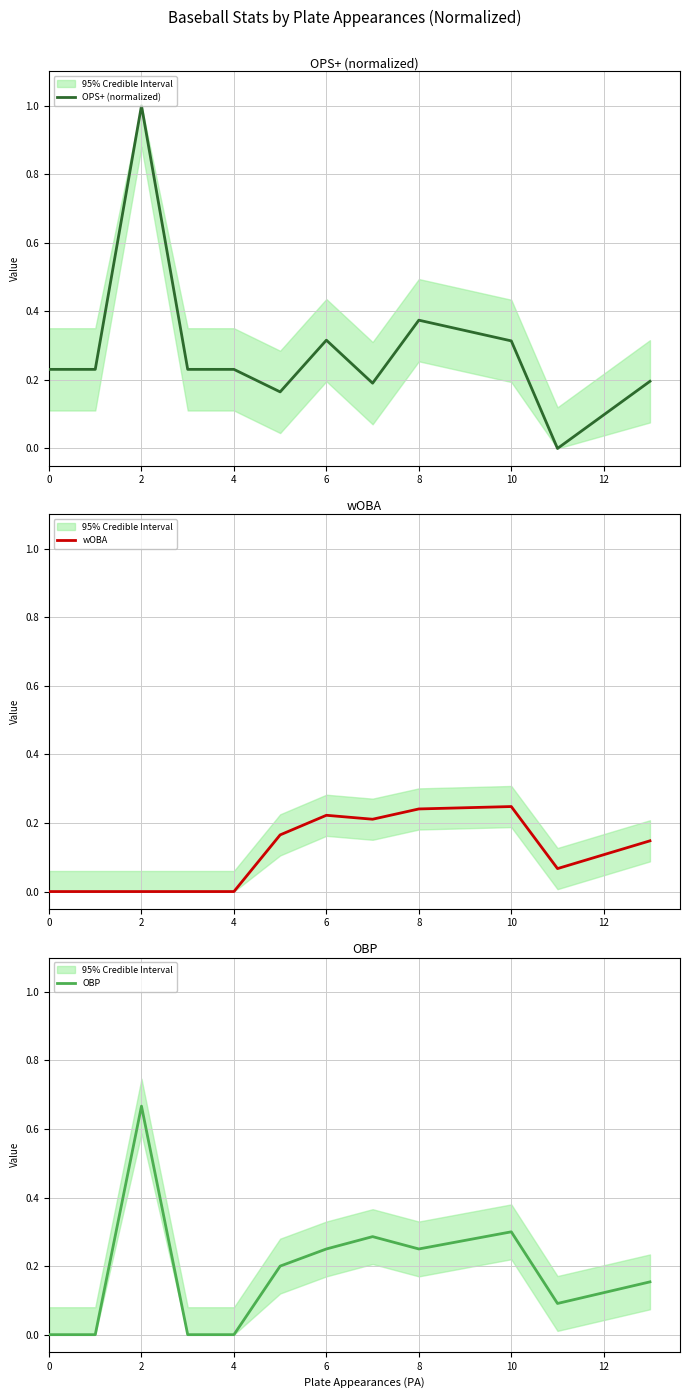

What is the difference between the maximum and minimum values in the OPS+ (normalized) series?

1.0